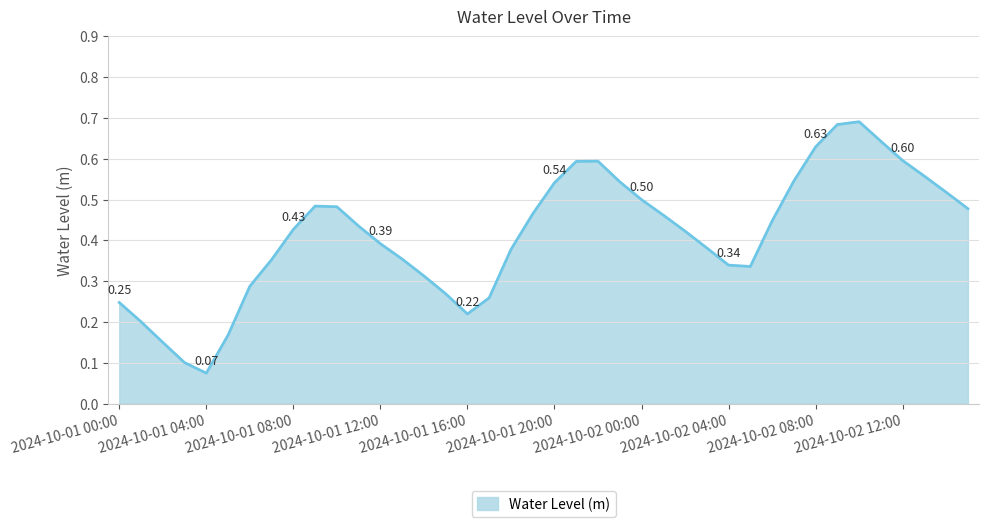

Is this an area chart (filled region under the line)?

Yes